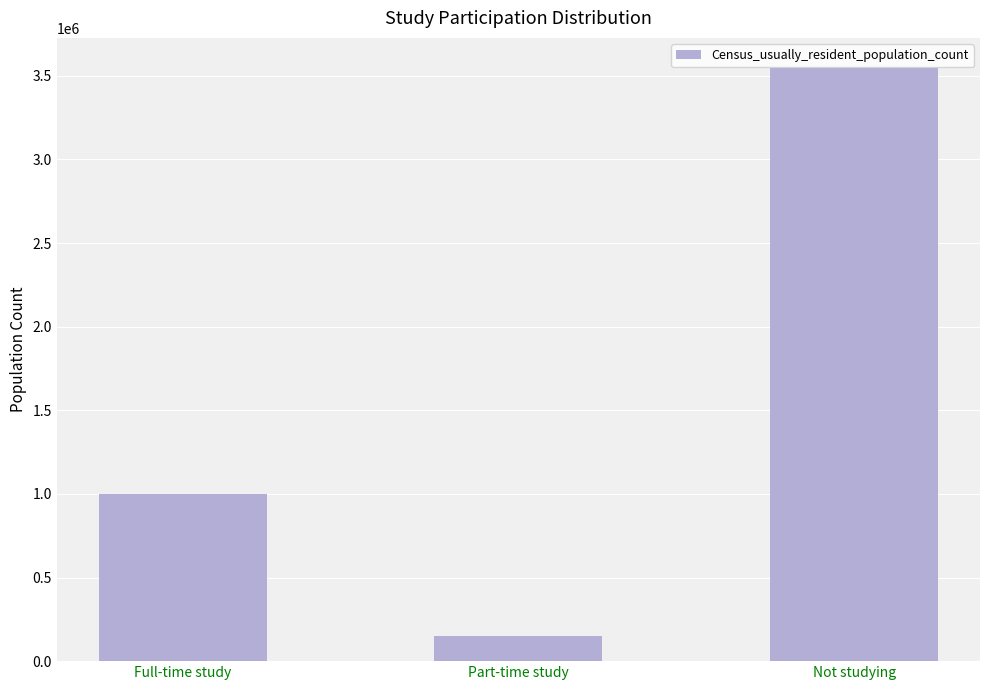

Are the bars grouped side by side (vs. stacked)?

No